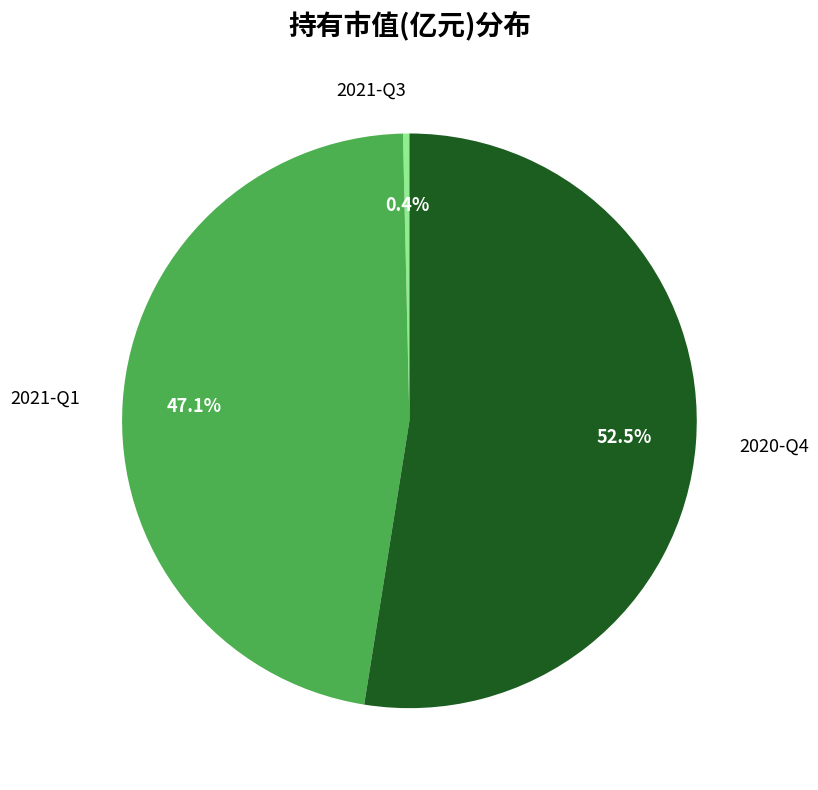

Combined, do 2020-Q4 and 2021-Q3 account for over 50%?

Yes